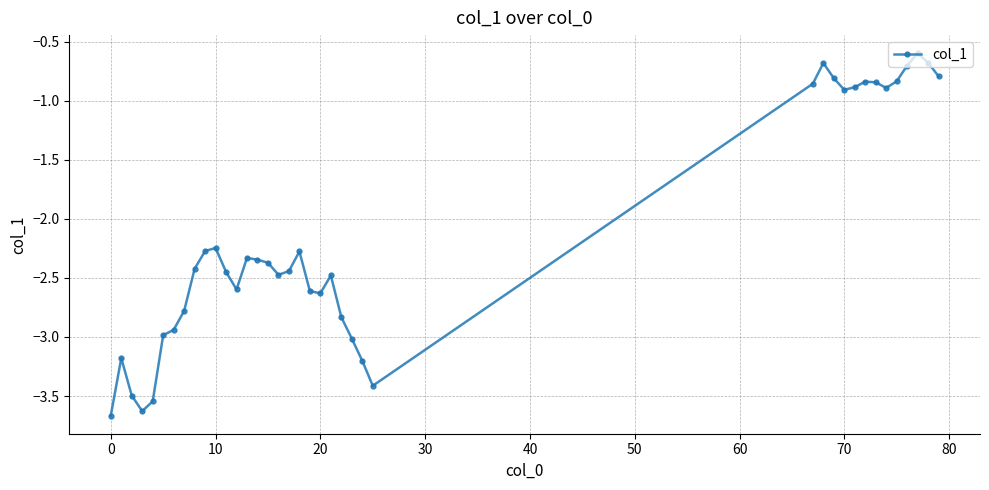

What is the difference between the maximum and minimum values?

3.1